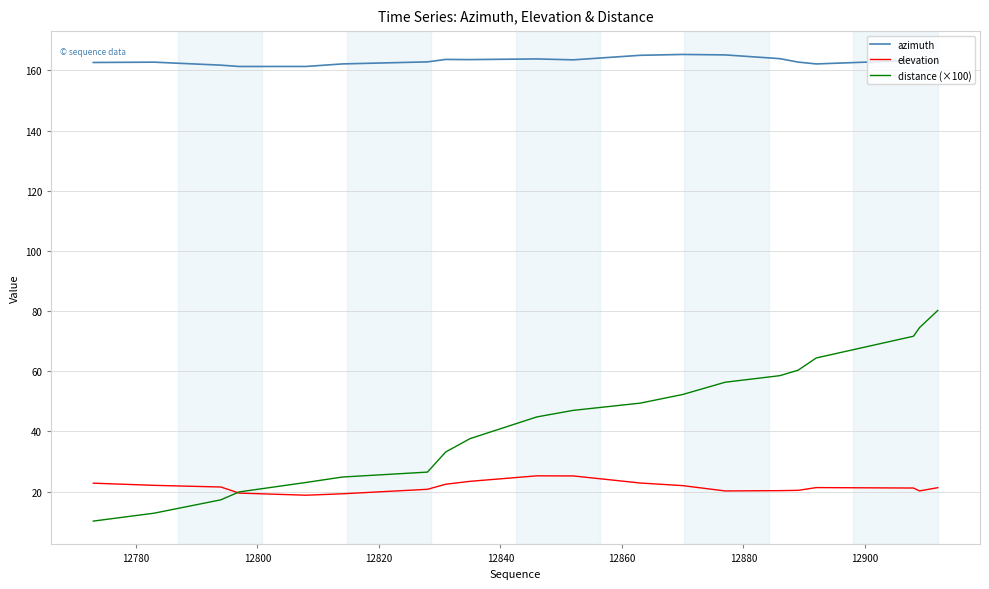

Which series has the largest total across all categories?

azimuth